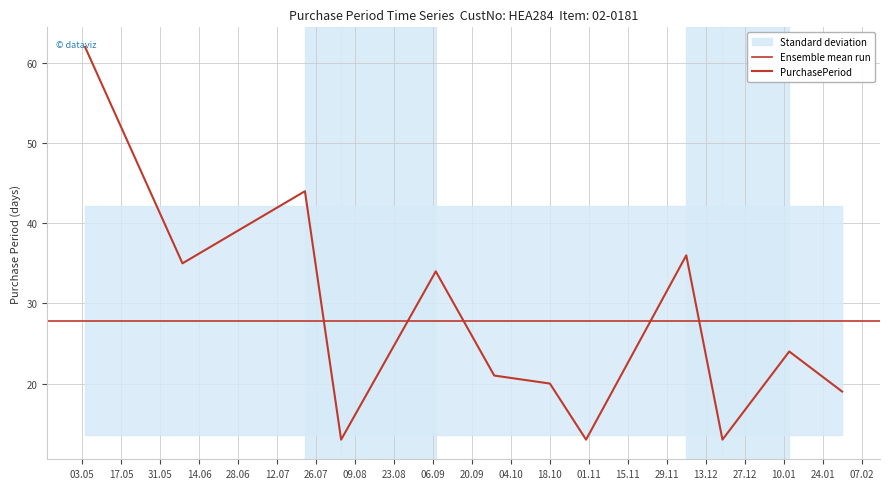

Approximately how many times larger is the value at 2016-09-28 compared to 2016-06-08?

0.6